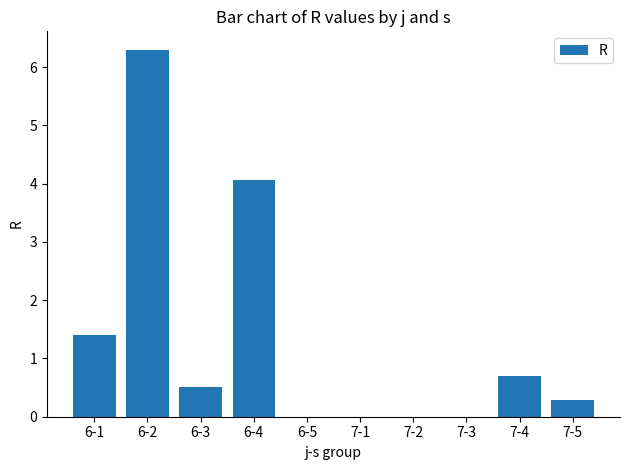

The chart shows a value of 1.4 at 6-1. True or false?

True